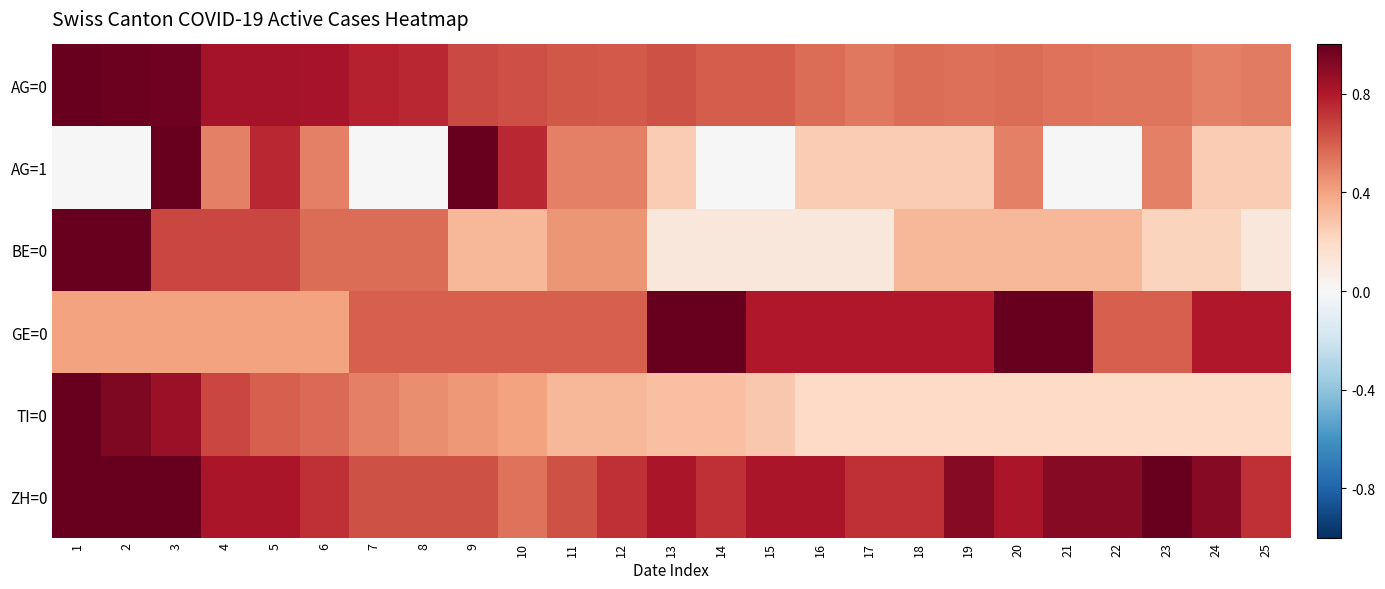

What is the difference between the highest and lowest values at 4?

0.4